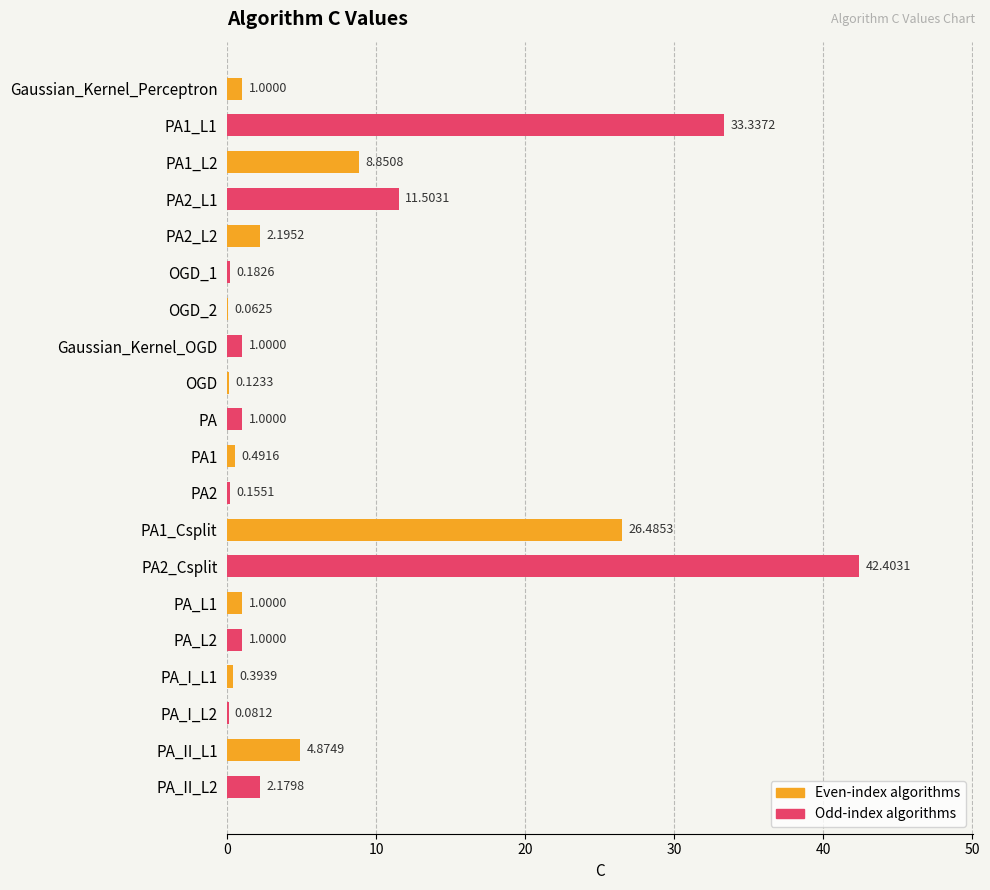

What is the sum of all values?

138.3